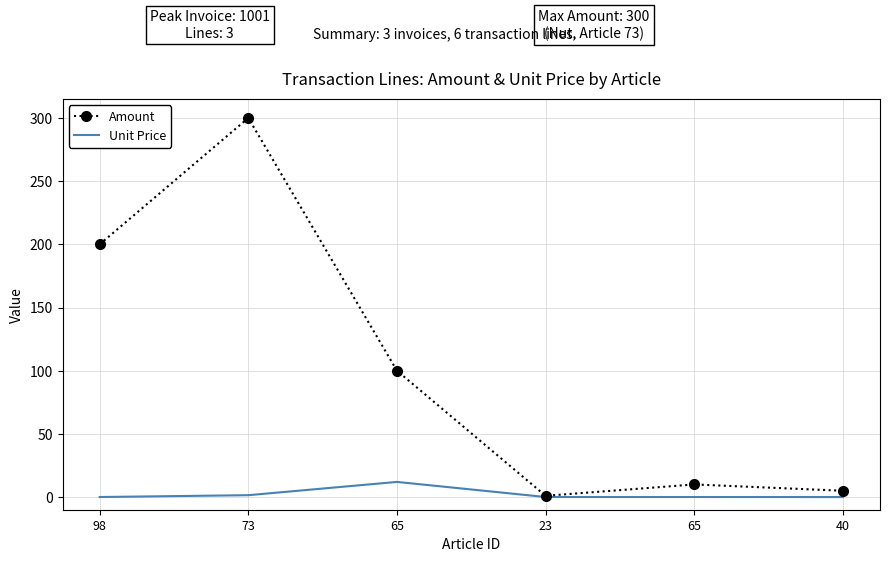

What value does the Amount series have at 73?

300.0